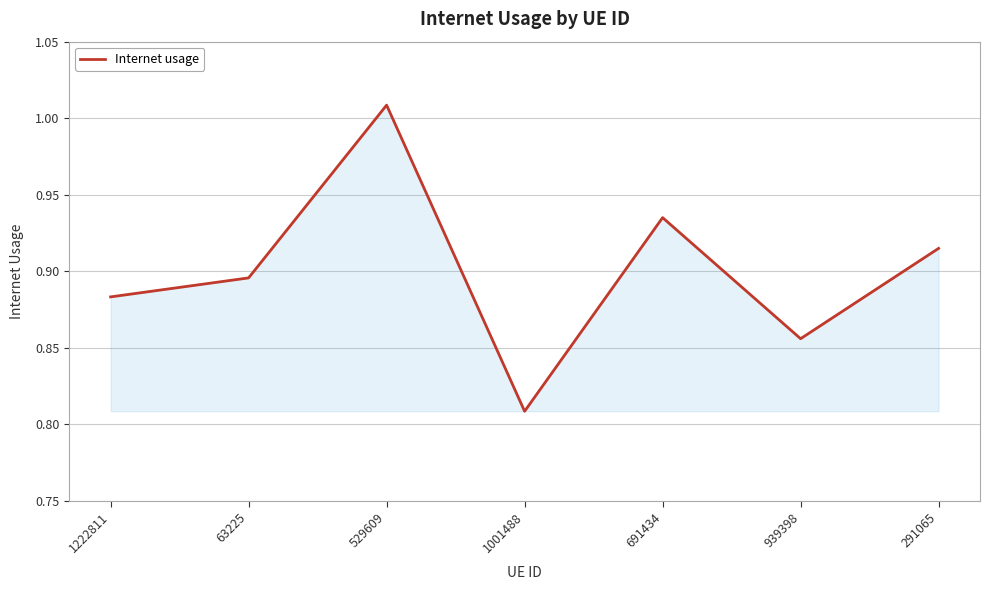

How many interior local peaks (higher than both neighbors) does the data have?

2